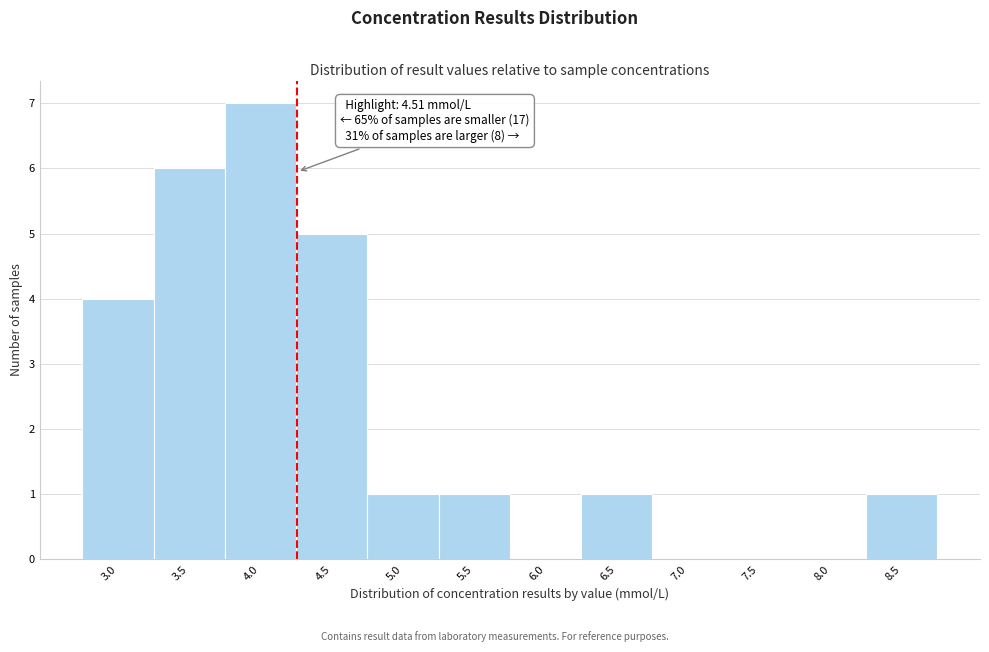

Reading left to right, transcribe all the data shown in this chart.

3.0=4	3.5=6	4.0=7	4.5=5	5.0=1	5.5=1	6.0=0	6.5=1	7.0=0	7.5=0	8.0=0	8.5=1